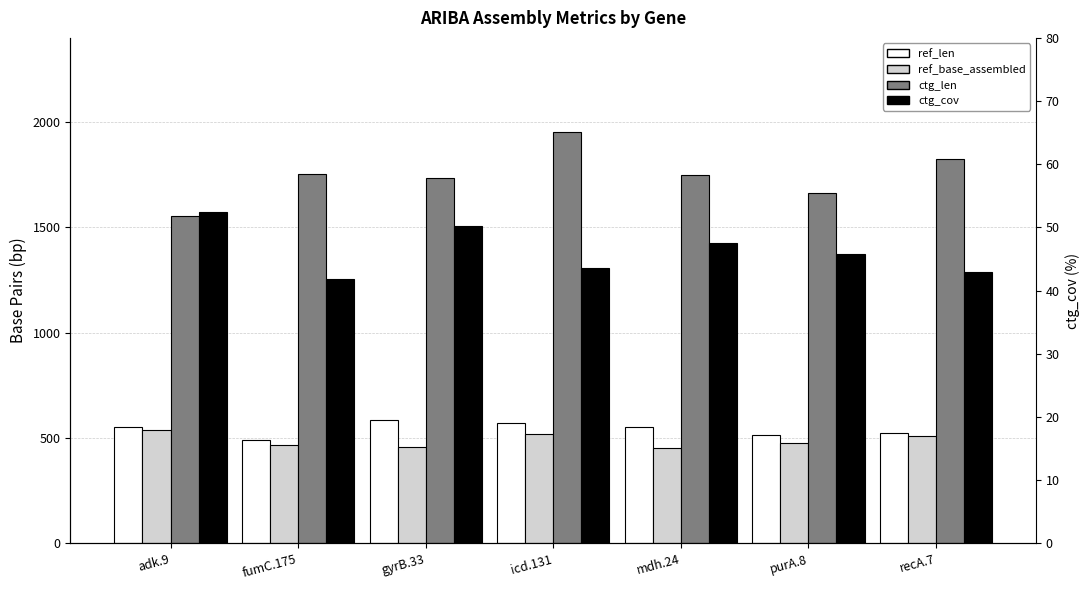

How many groups of bars are there?

7